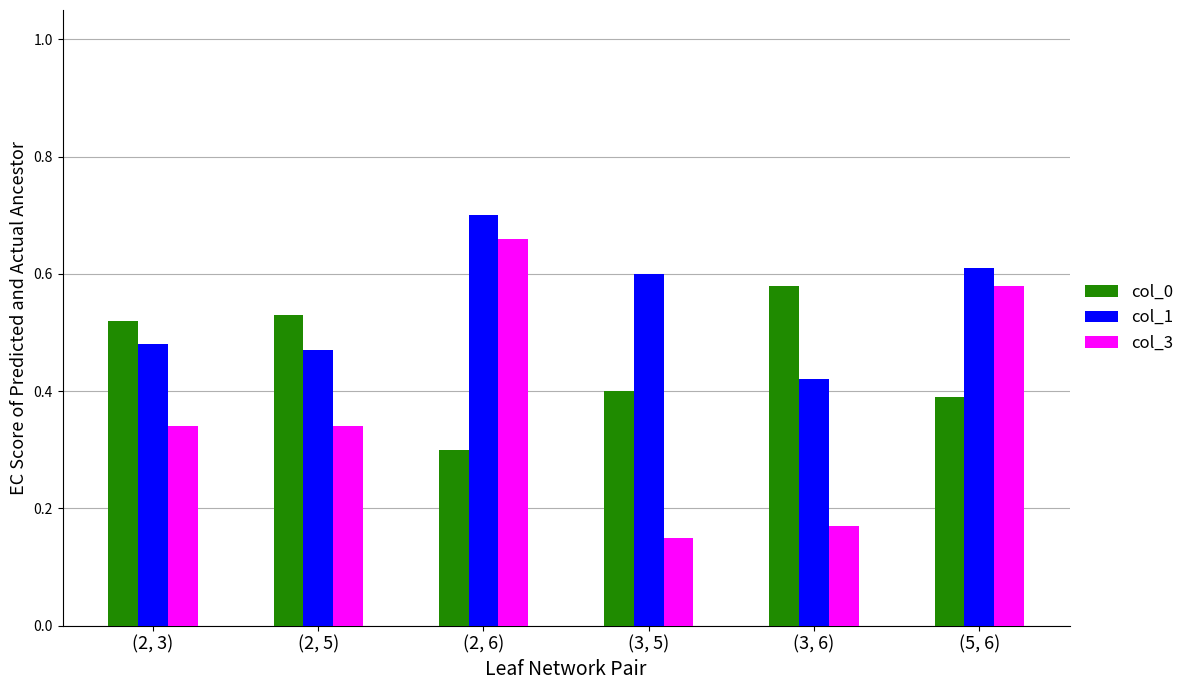

Count the col_0 values in the range 0 to 1.

6